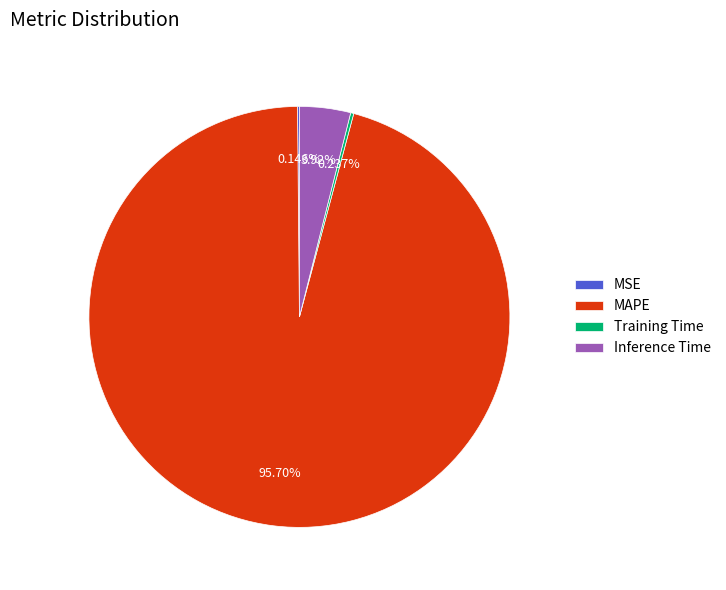

What percentage is the Inference Time slice, to the nearest percent?

4%